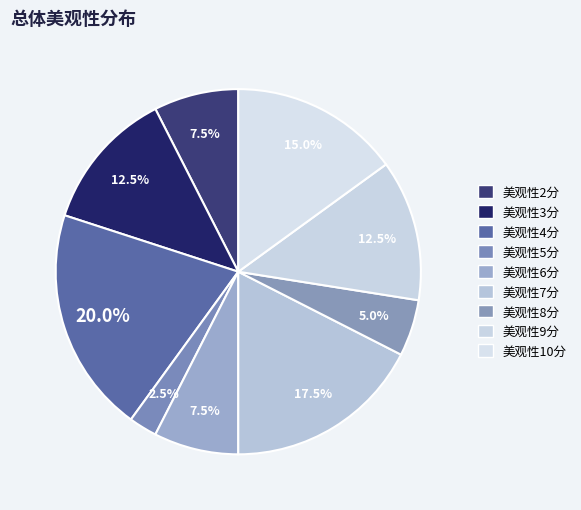

Count the number of slices in the pie.

9